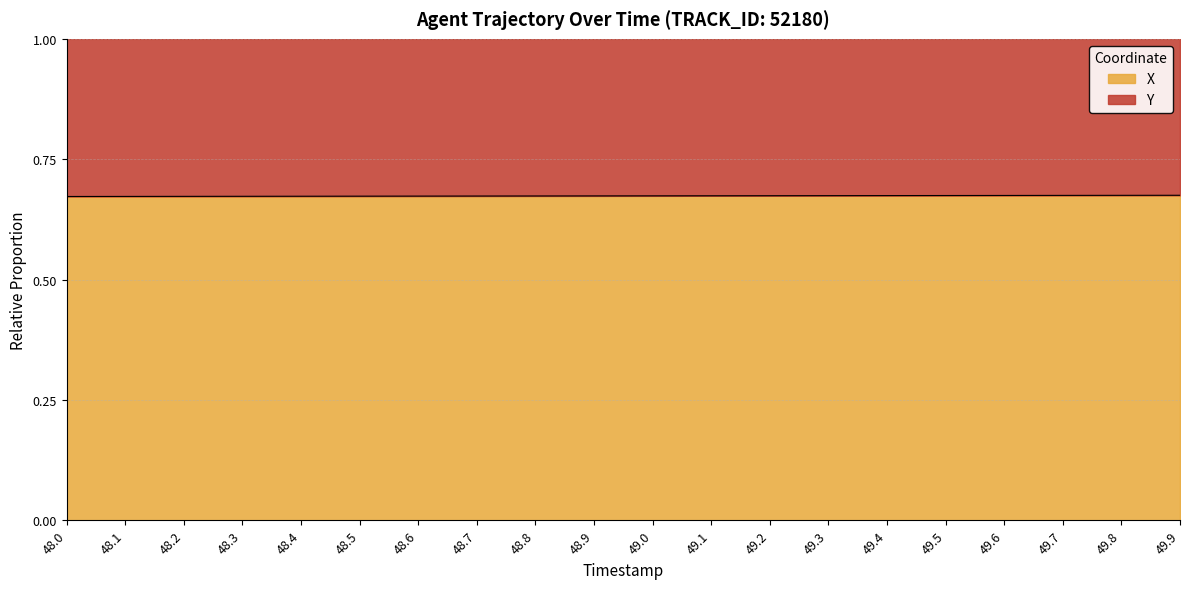

Count the values in the range 0 to 1.

20